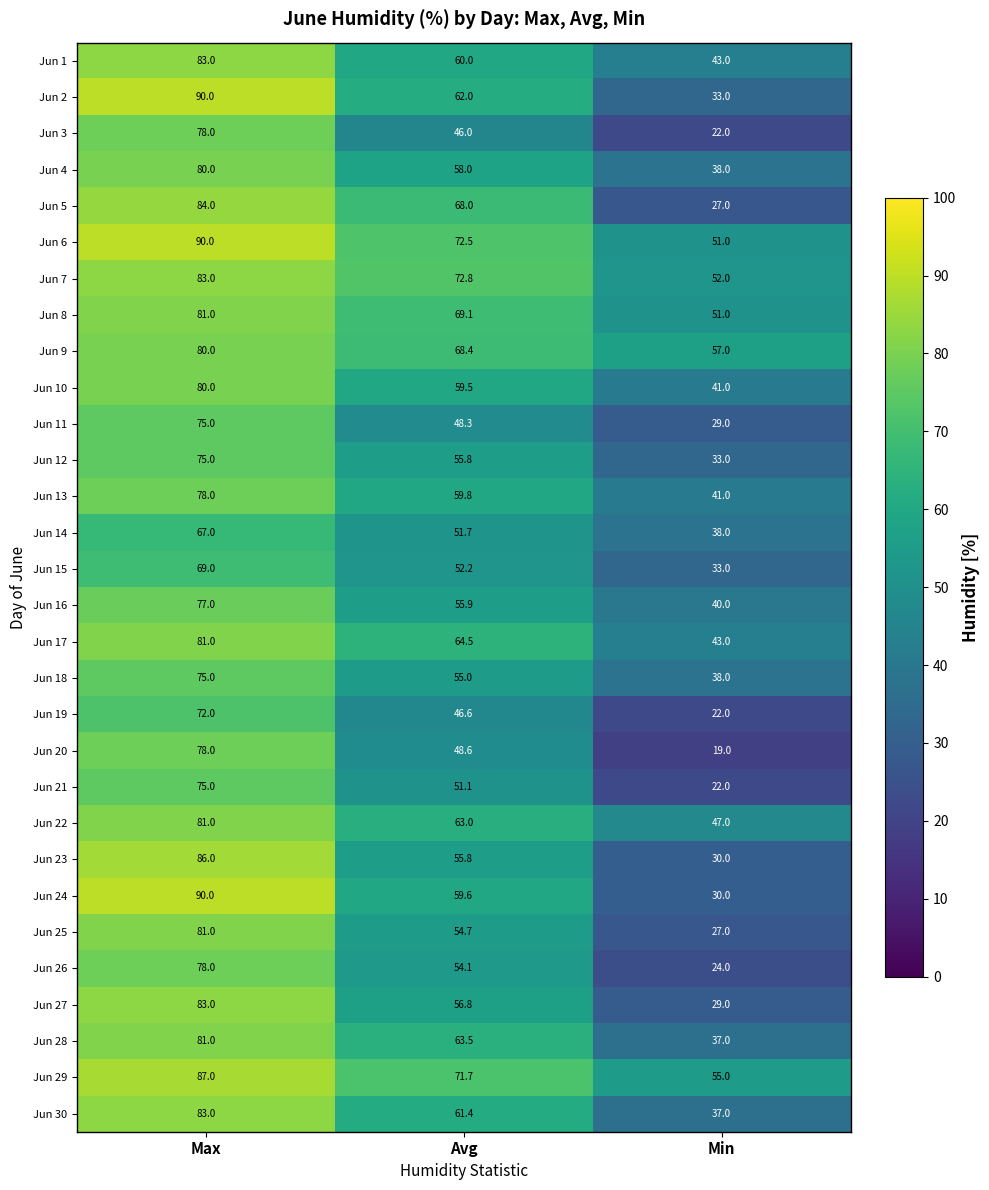

At which category does the chart reach its peak across all series?

Max